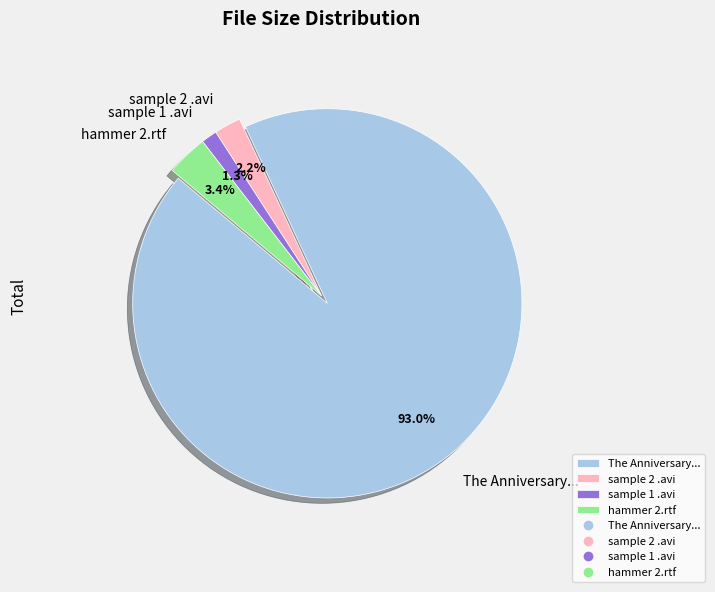

To the nearest percent, what portion does sample 2 .avi represent?

2%